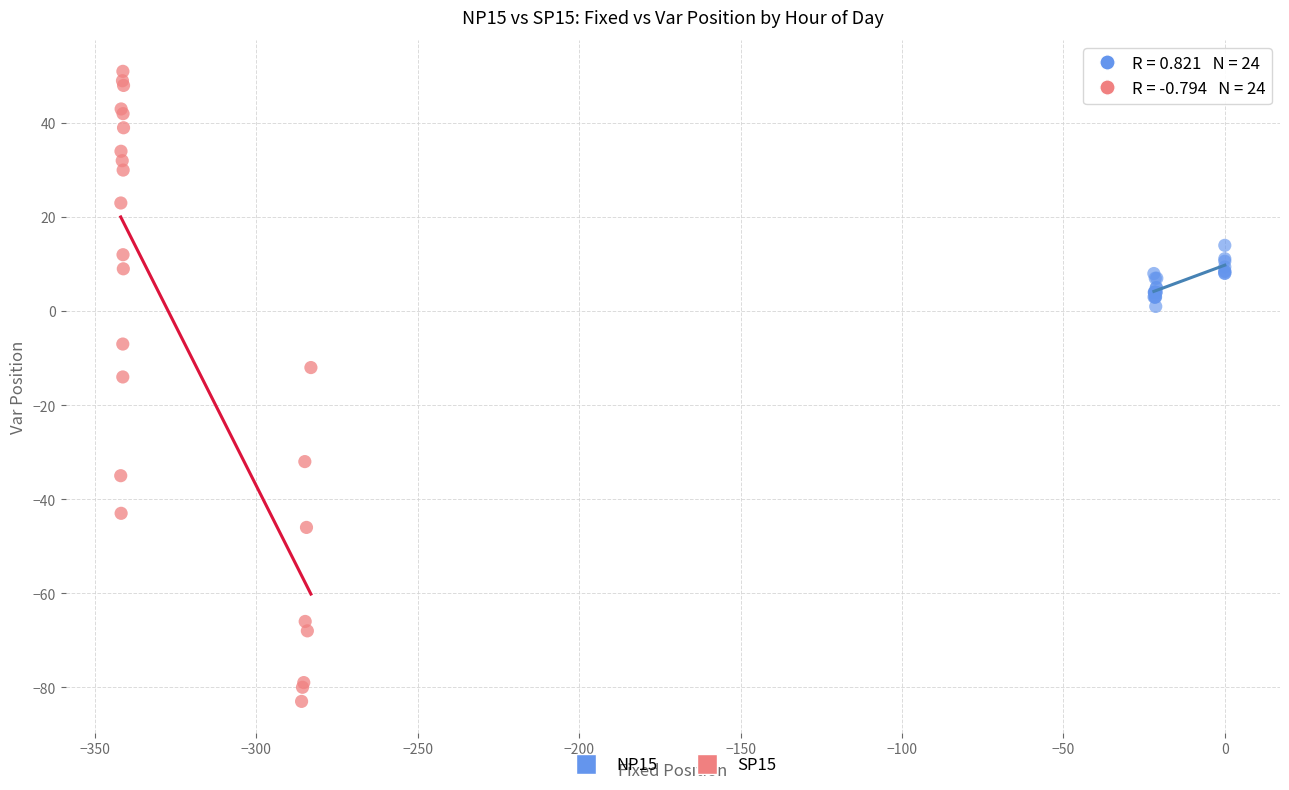

Which series has the widest spread of Y values?

SP15